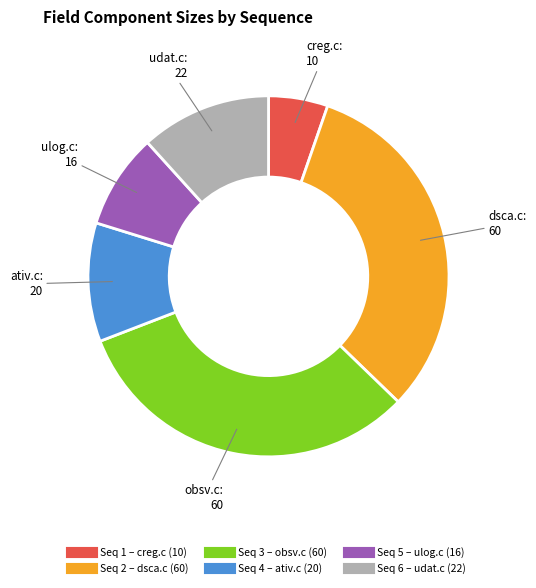

Does any single category account for the majority?

No